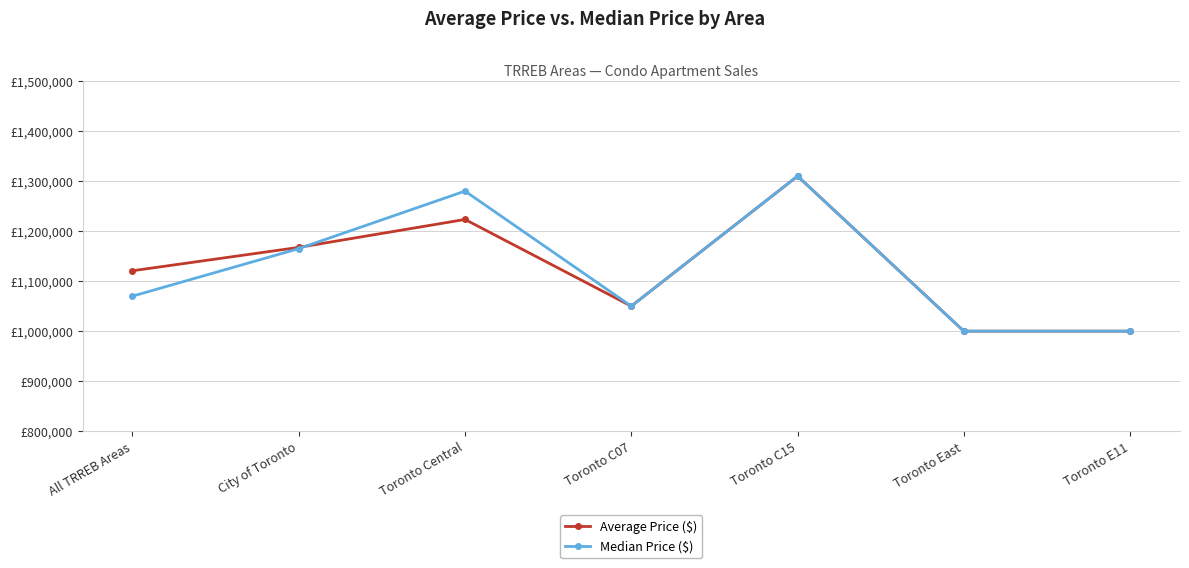

Does the chart display data point markers on the line(s)?

Yes